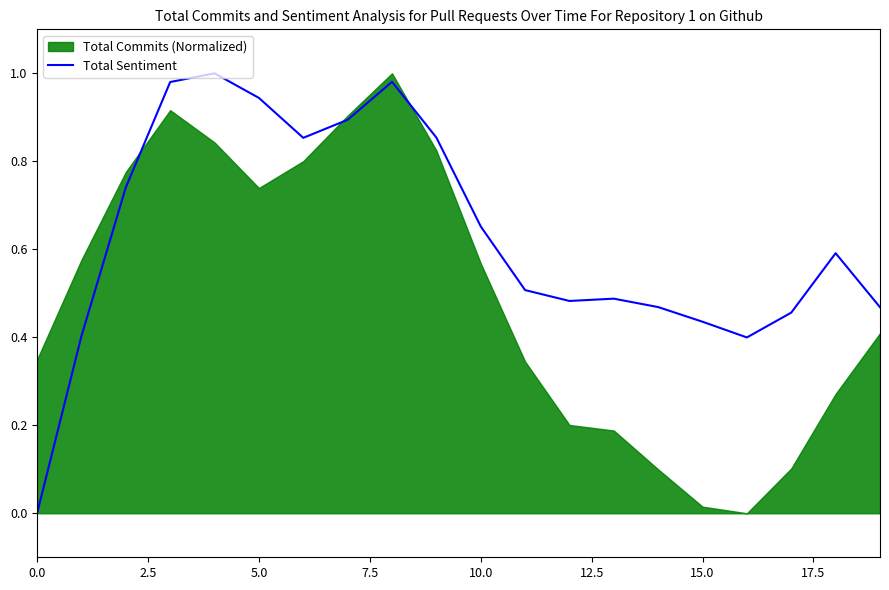

Is it true that Total Sentiment equals 0.0 at 0.0?

True